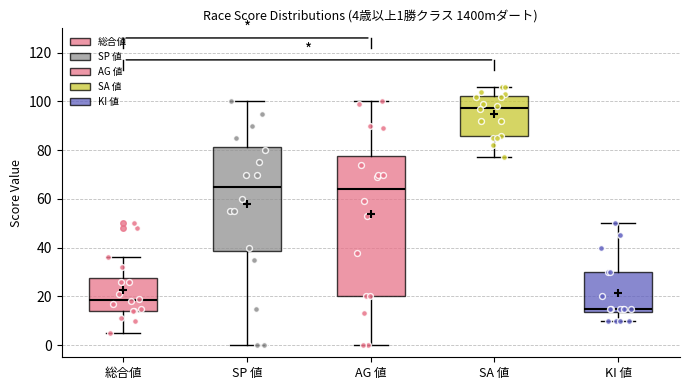

Comparing the boxes themselves (not the whiskers), which one is the tallest?

AG 値